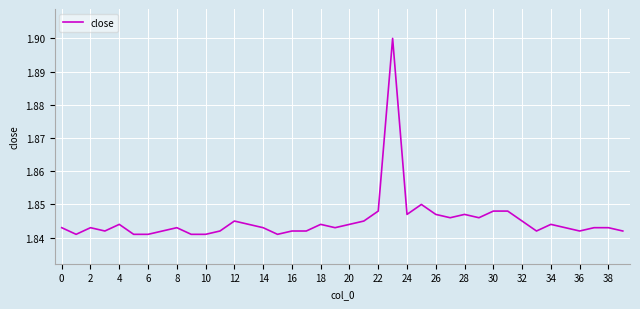

Does the chart have visible grid lines?

Yes